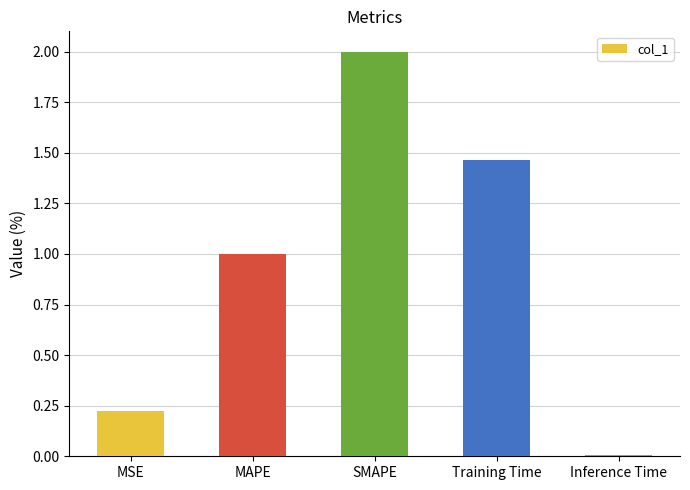

What is the average value?

0.9